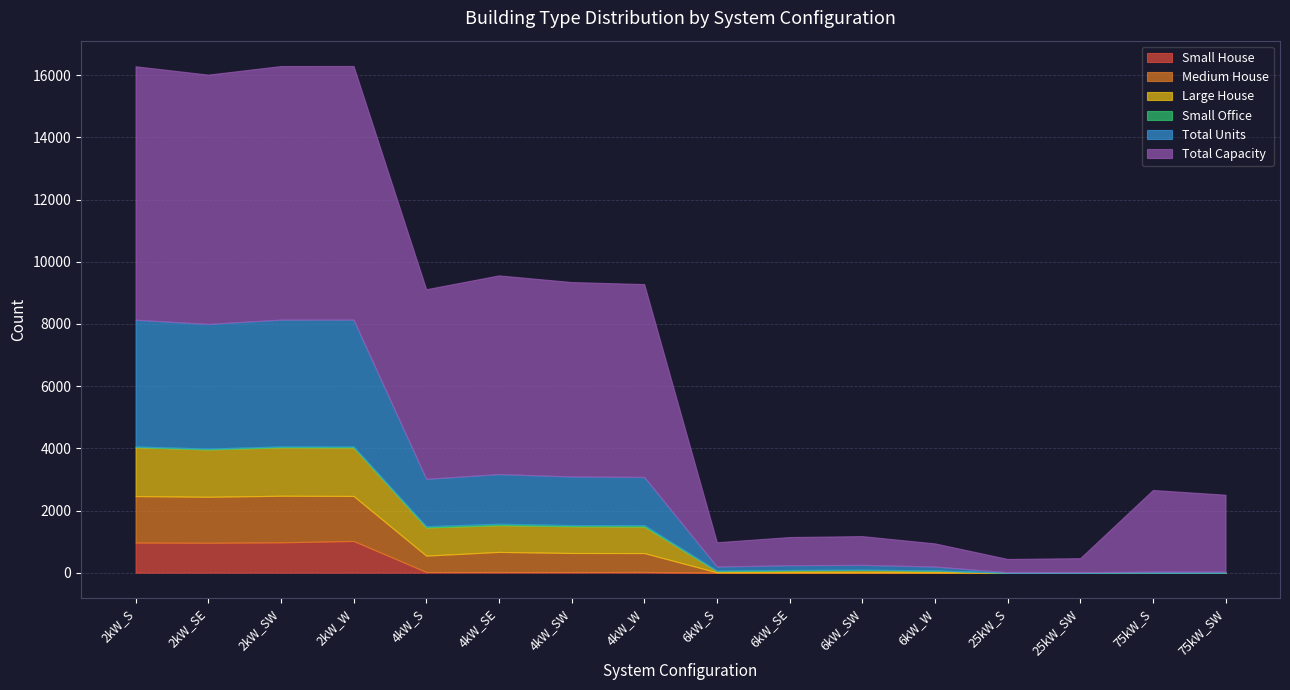

Where is the first local minimum for Small House?

2kW_SE